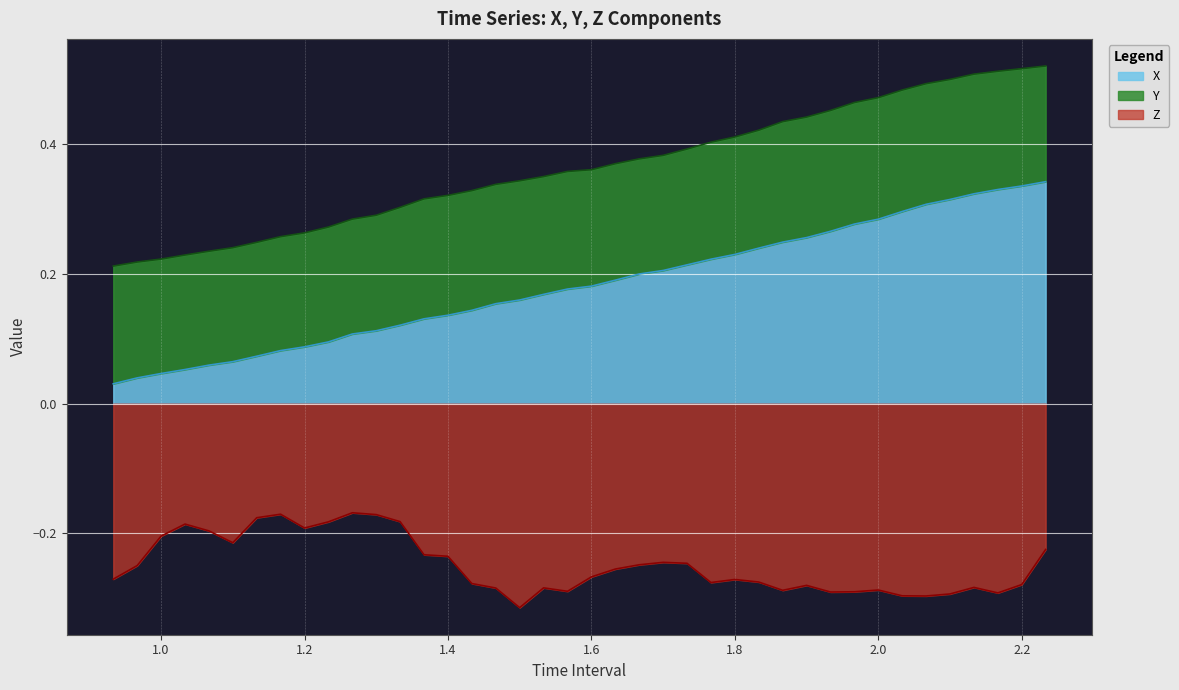

True or false: Z and X cross at least once.

False